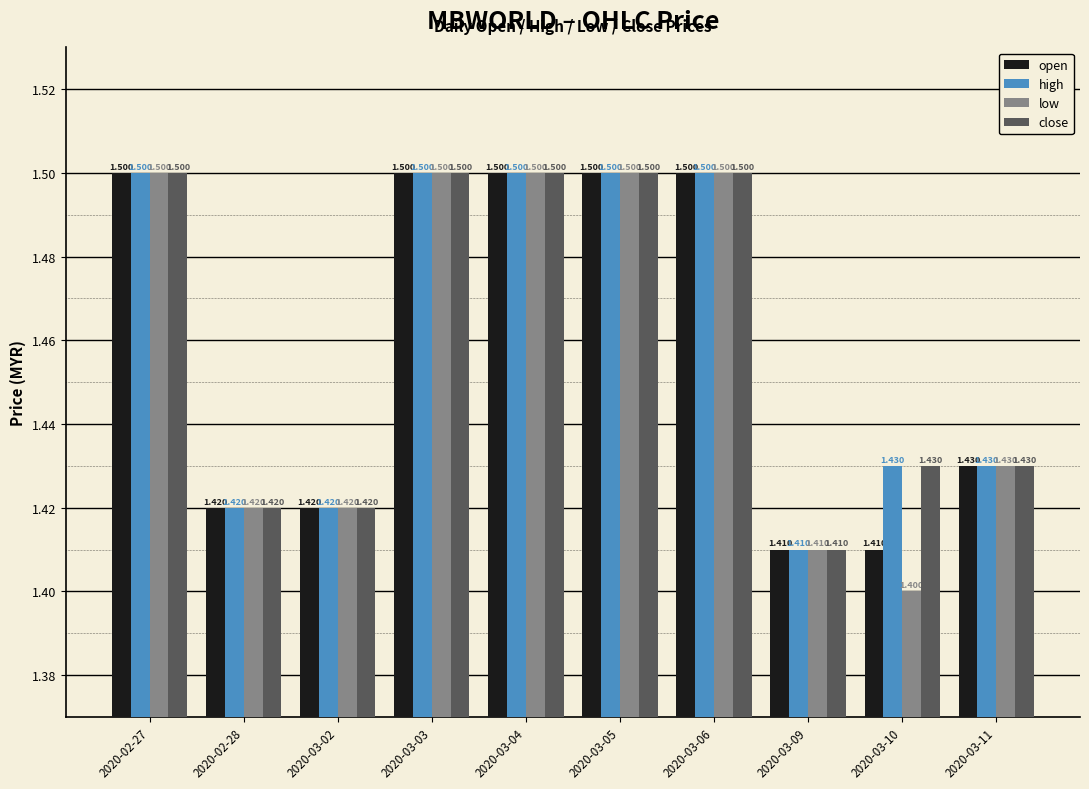

What is the difference between the maximum and minimum values in the low series?

0.1